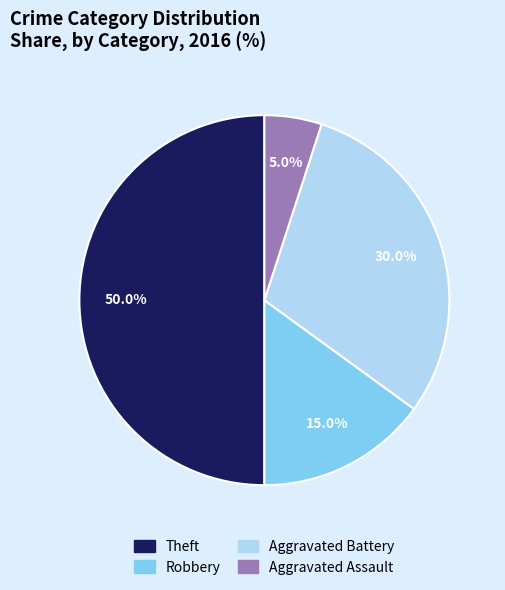

What is the smallest slice in the pie chart?

Aggravated Assault